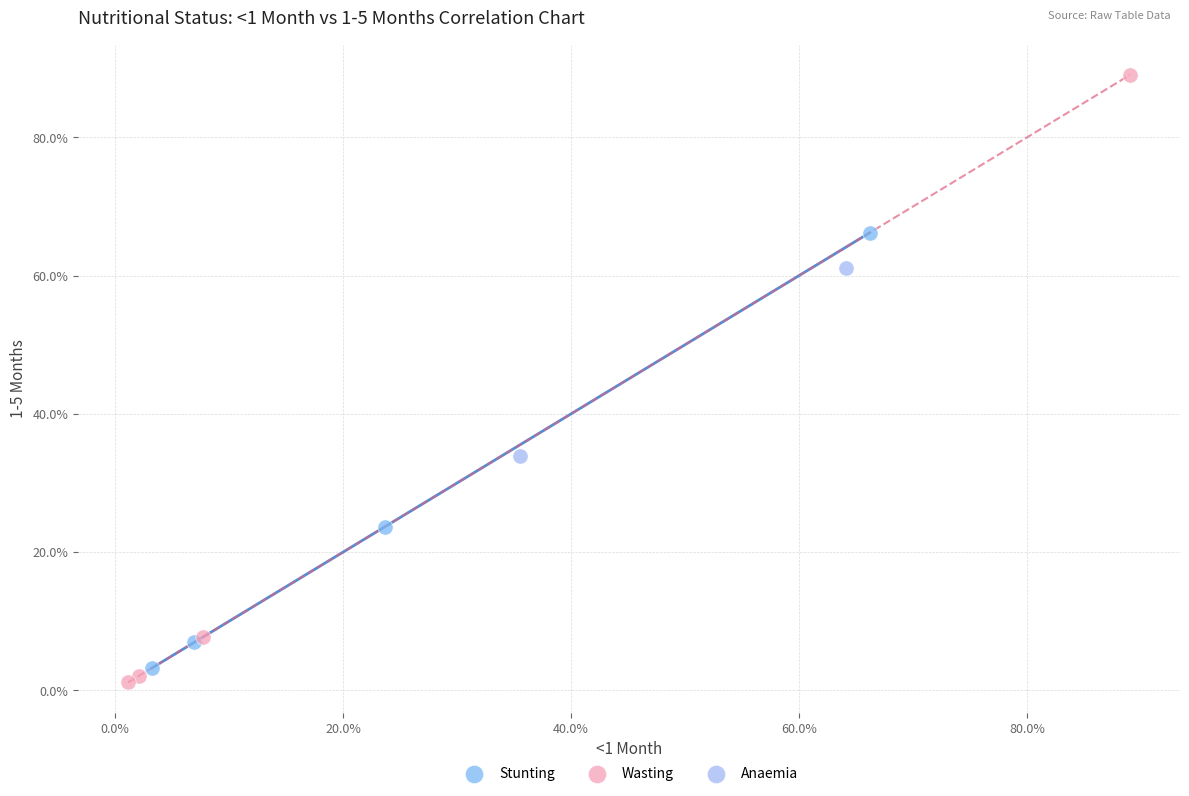

Which series contains the highest Y value?

Wasting